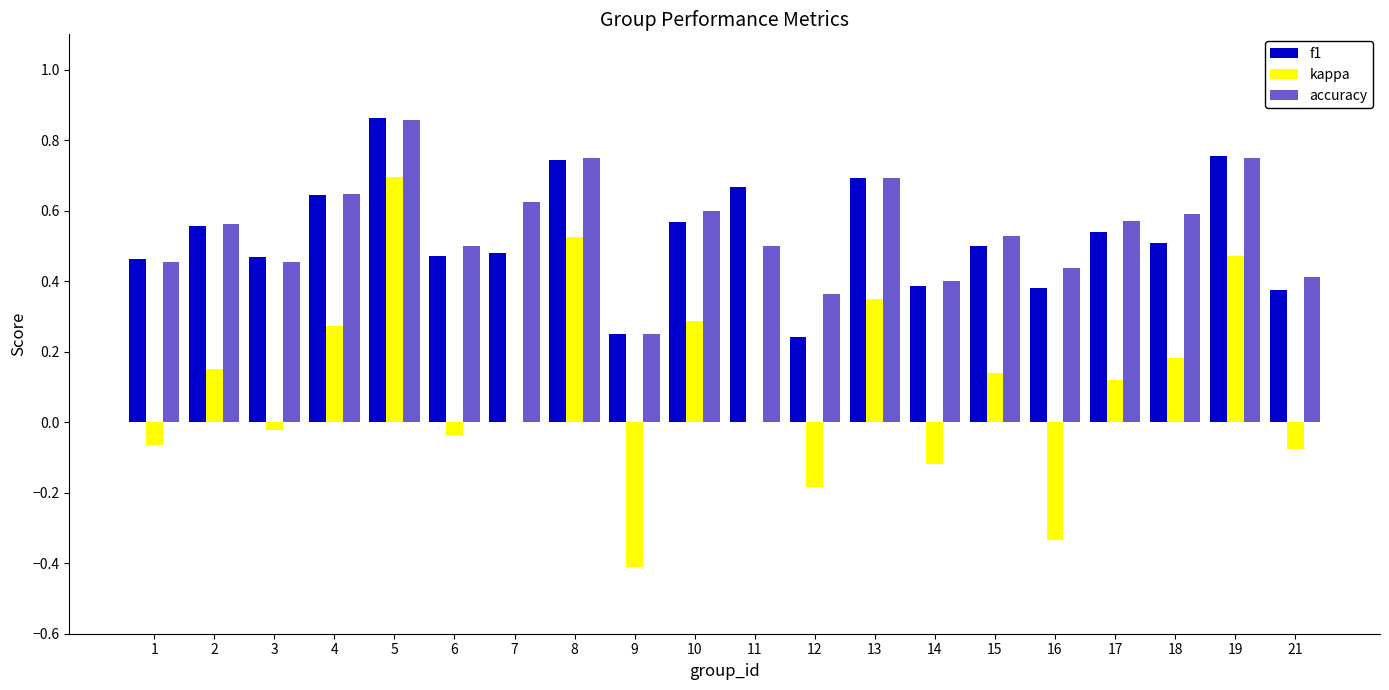

Which label corresponds to the largest value in the chart?

5